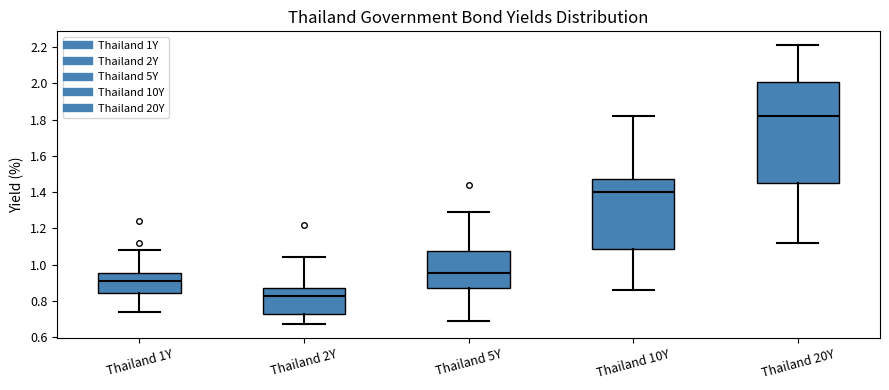

Where is the lower edge of the box for Thailand 5Y on the y-axis? The values are not printed on the chart, so give them approximately, as read against the axis.

0.88